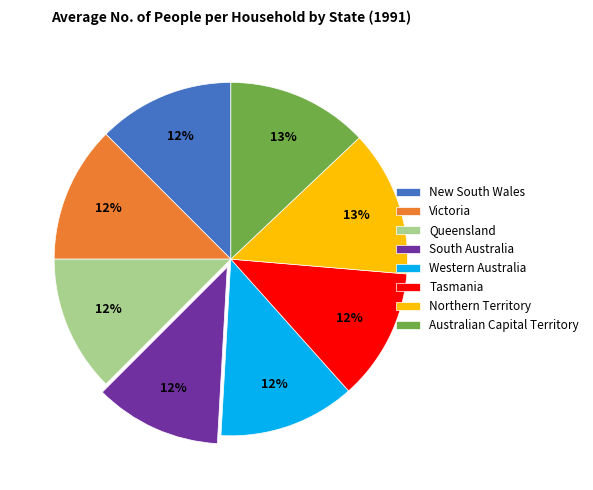

Is it true that Victoria is 3% of the pie?

False